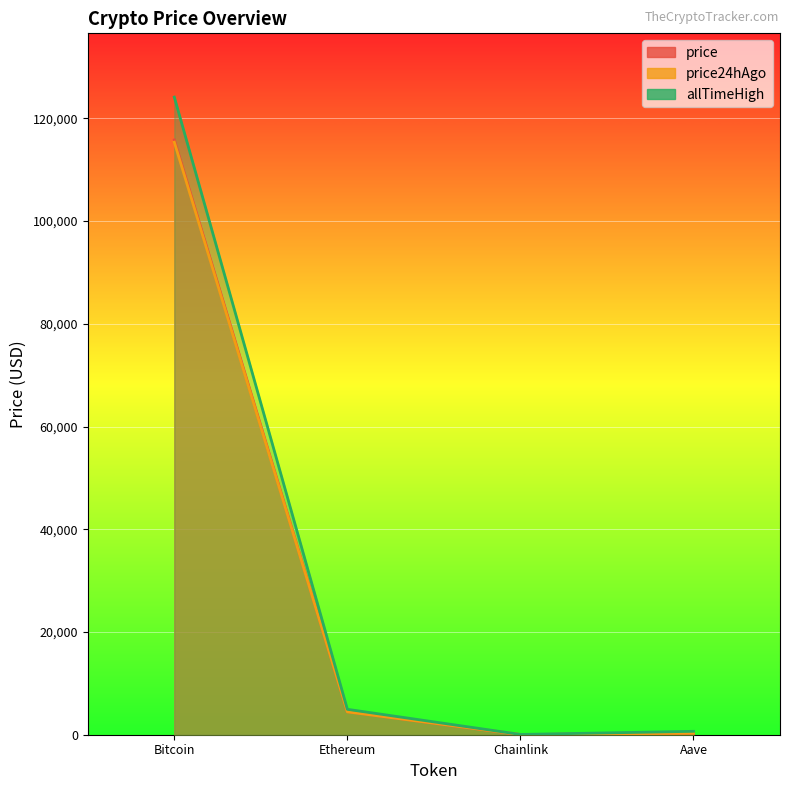

In price24hAgo, how many points are lower than both neighbors (excluding endpoints)?

1